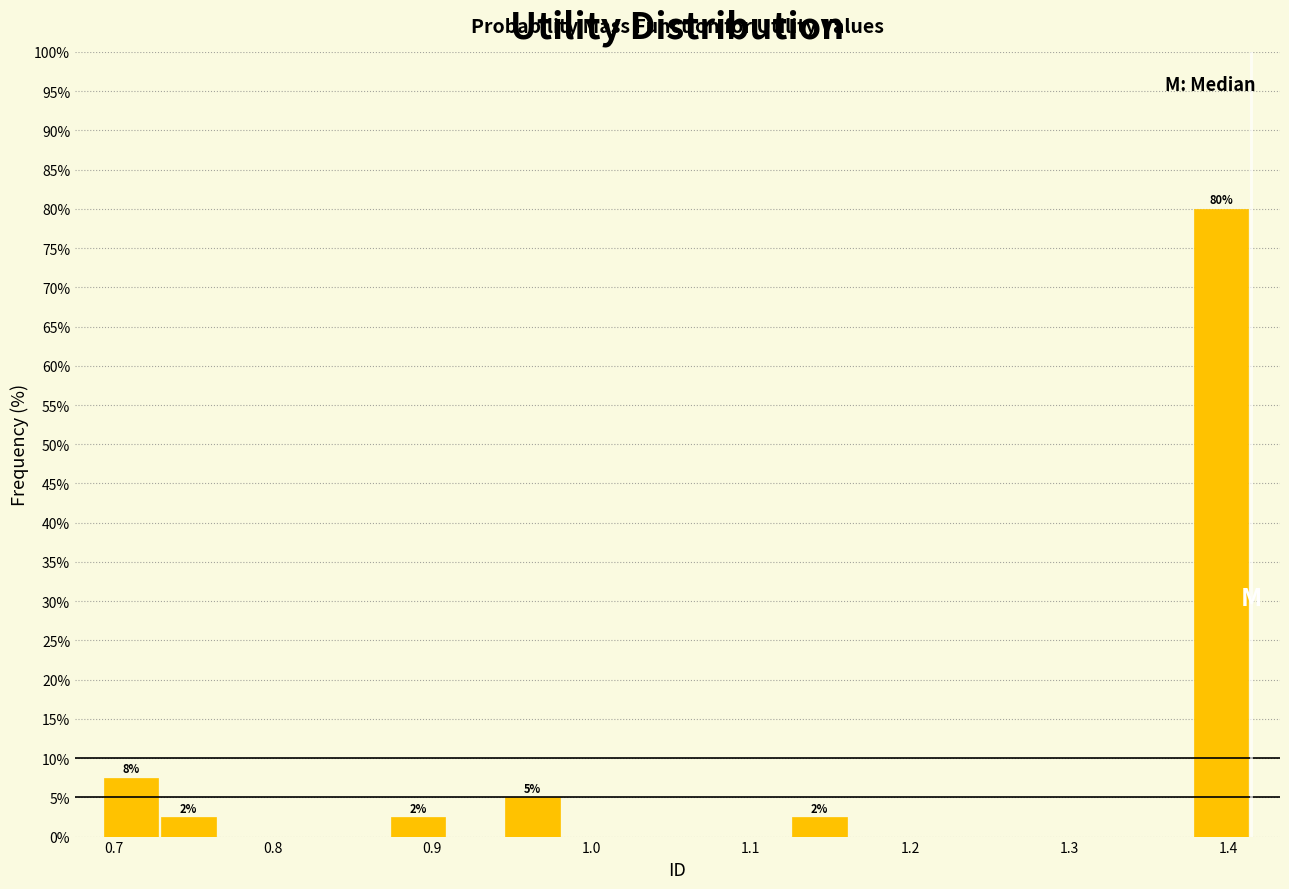

Around what value on the x-axis is the tallest bar? Give the approximate position of its centre, as read against the axis.

1.40